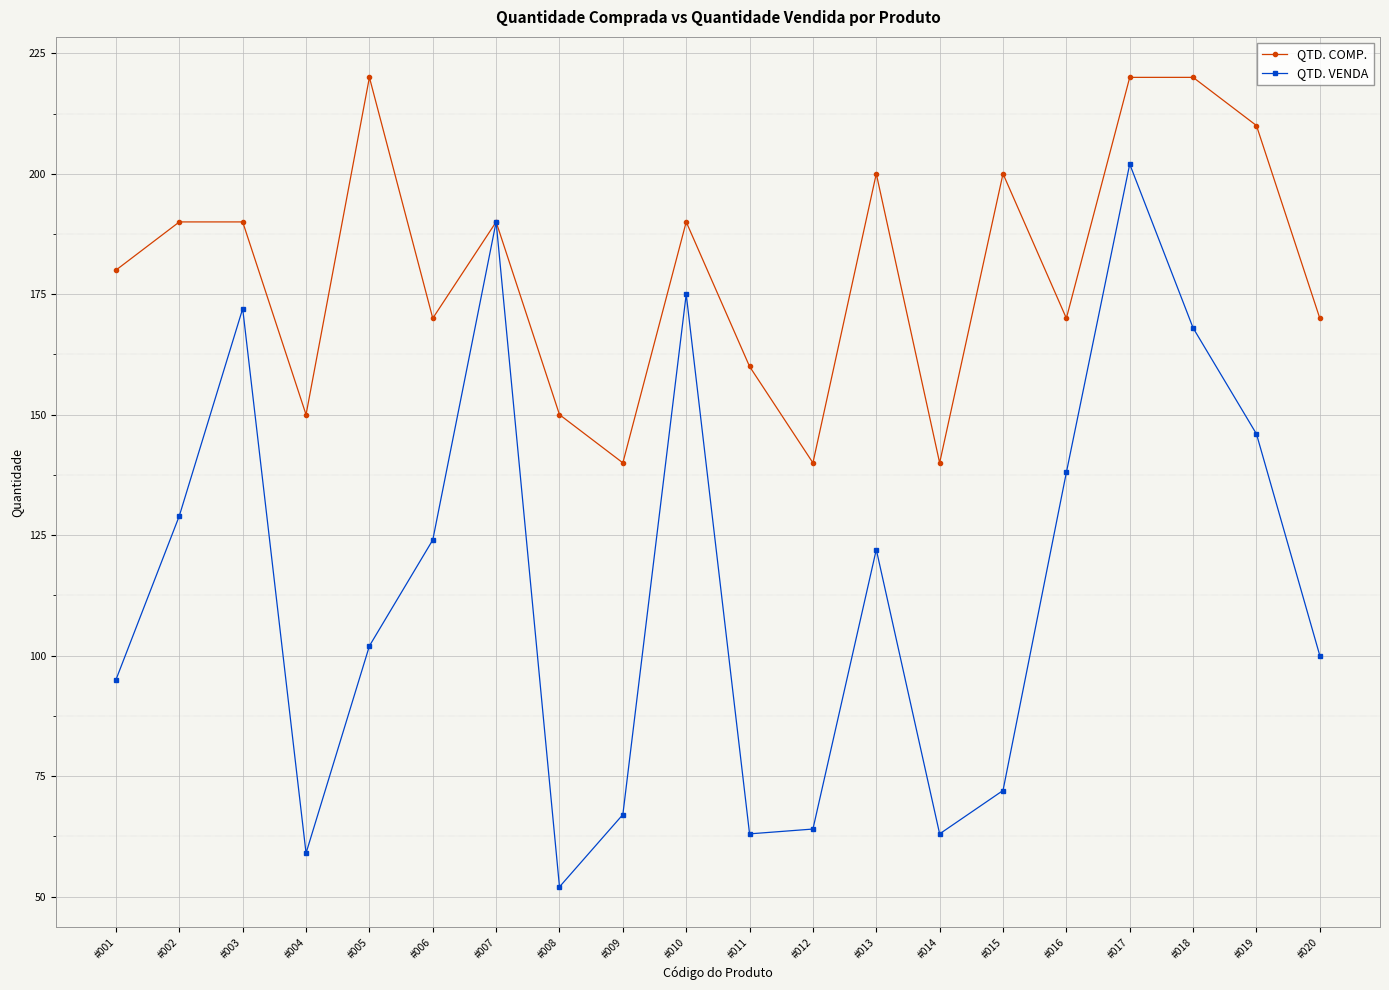

What is the approximate value of QTD. VENDA at #014, to the nearest 50?

50